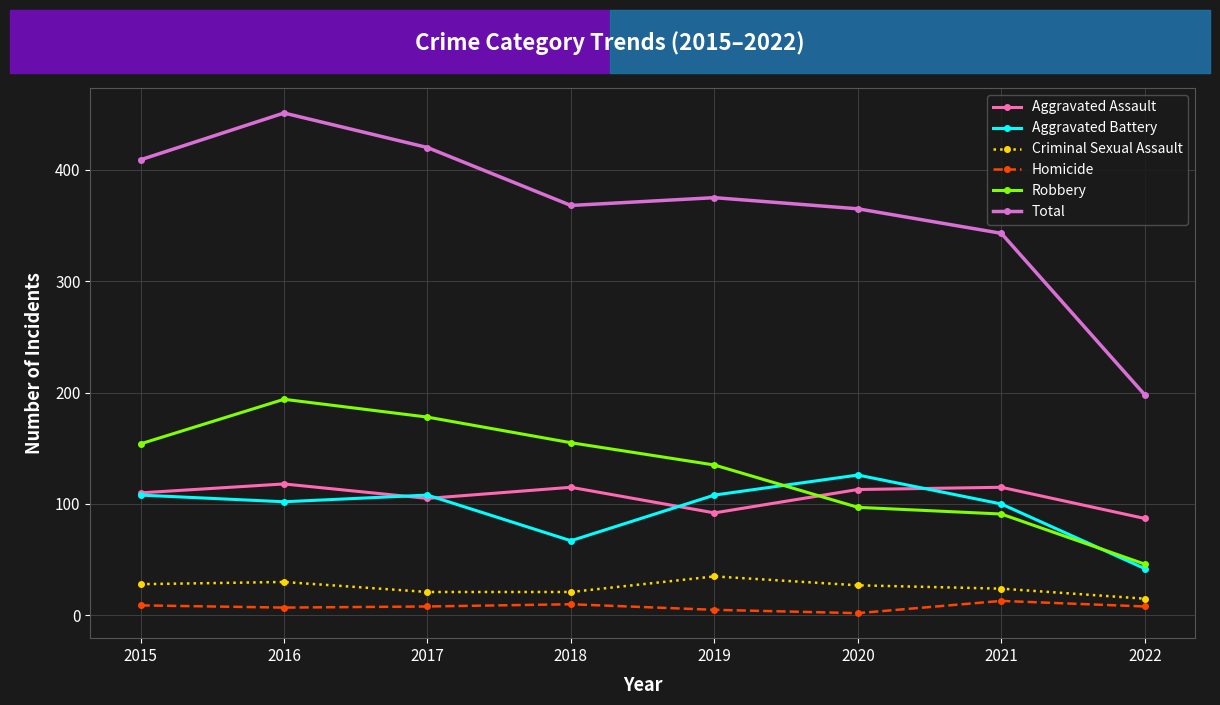

What is the value of the Aggravated Battery point at the 8th from the left?

42